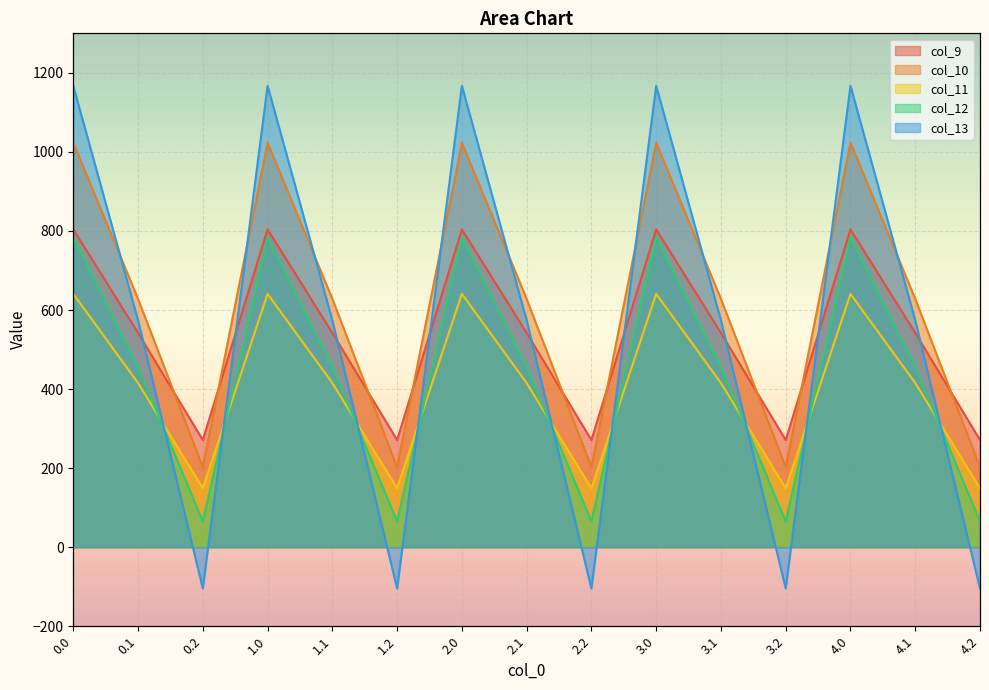

Reading left to right, what are all the values shown in this chart?

col_9: 804.0	542.1	271.1	804.0	542.1	271.1	804.0	542.1	271.1	804.0	542.1	271.1	804.0	542.1	271.1
col_10: 1023.2	628.1	202.5	1023.2	628.1	202.5	1023.2	628.1	202.5	1023.2	628.1	202.5	1023.2	628.1	202.5
col_11: 640.9	415.4	149.1	640.9	415.4	149.1	640.9	415.4	149.1	640.9	415.4	149.1	640.9	415.4	149.1
col_12: 784.4	456.1	65.2	784.4	456.1	65.2	784.4	456.1	65.2	784.4	456.1	65.2	784.4	456.1	65.2
col_13: 1167.2	574.0	-104.4	1167.2	574.0	-104.4	1167.2	574.0	-104.4	1167.2	574.0	-104.4	1167.2	574.0	-104.4